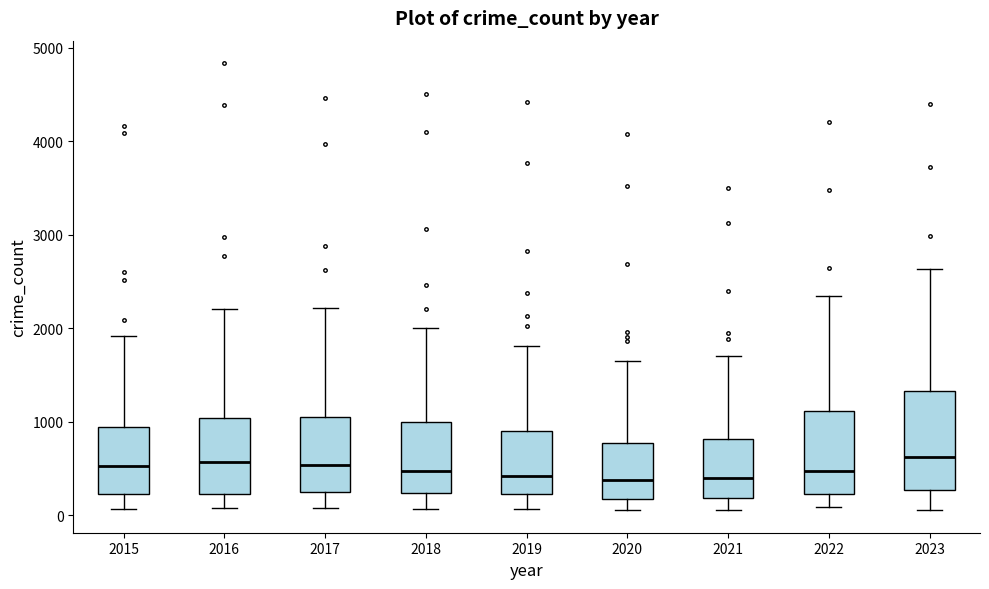

Reading left to right, transcribe this box plot: for each box, give where its median line is, the range the box spans, and where its two whiskers end, as read against the y-axis. The values are not printed on the chart, so give them approximately, as read against the axis.

2015: median 500, box 200 to 900, whiskers 100 to 1900
2016: median 600, box 200 to 1000, whiskers 100 to 2200
2017: median 500, box 200 to 1100, whiskers 100 to 2200
2018: median 500, box 200 to 1000, whiskers 100 to 2000
2019: median 400, box 200 to 900, whiskers 100 to 1800
2020: median 400, box 200 to 800, whiskers 100 to 1700
2021: median 400, box 200 to 800, whiskers 100 to 1700
2022: median 500, box 200 to 1100, whiskers 100 to 2300
2023: median 600, box 300 to 1300, whiskers 100 to 2600